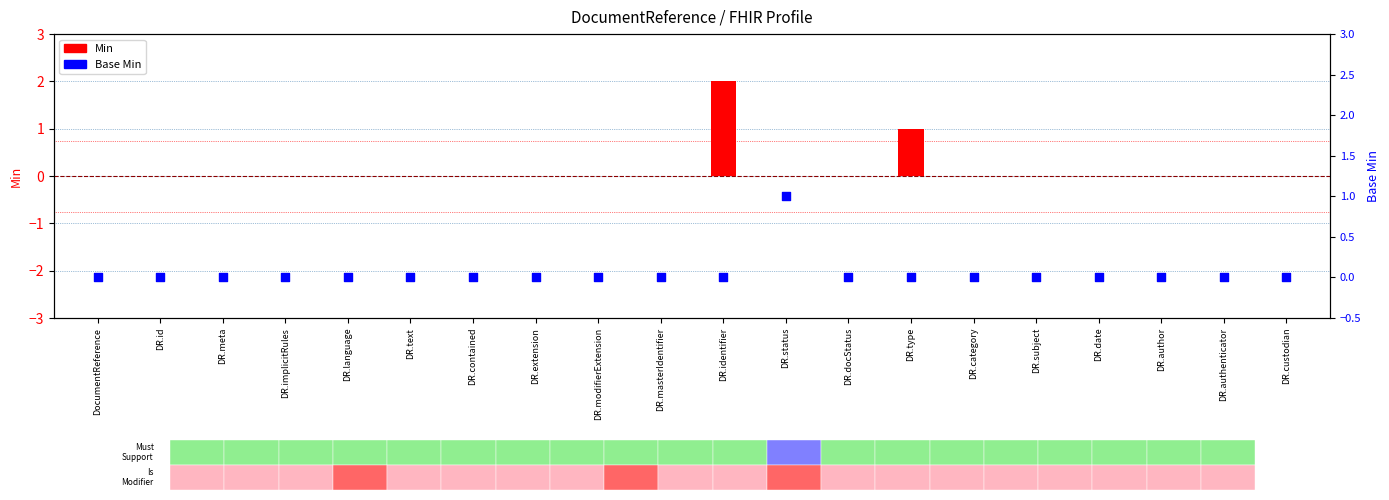

Which series has the largest total across all categories?

Min